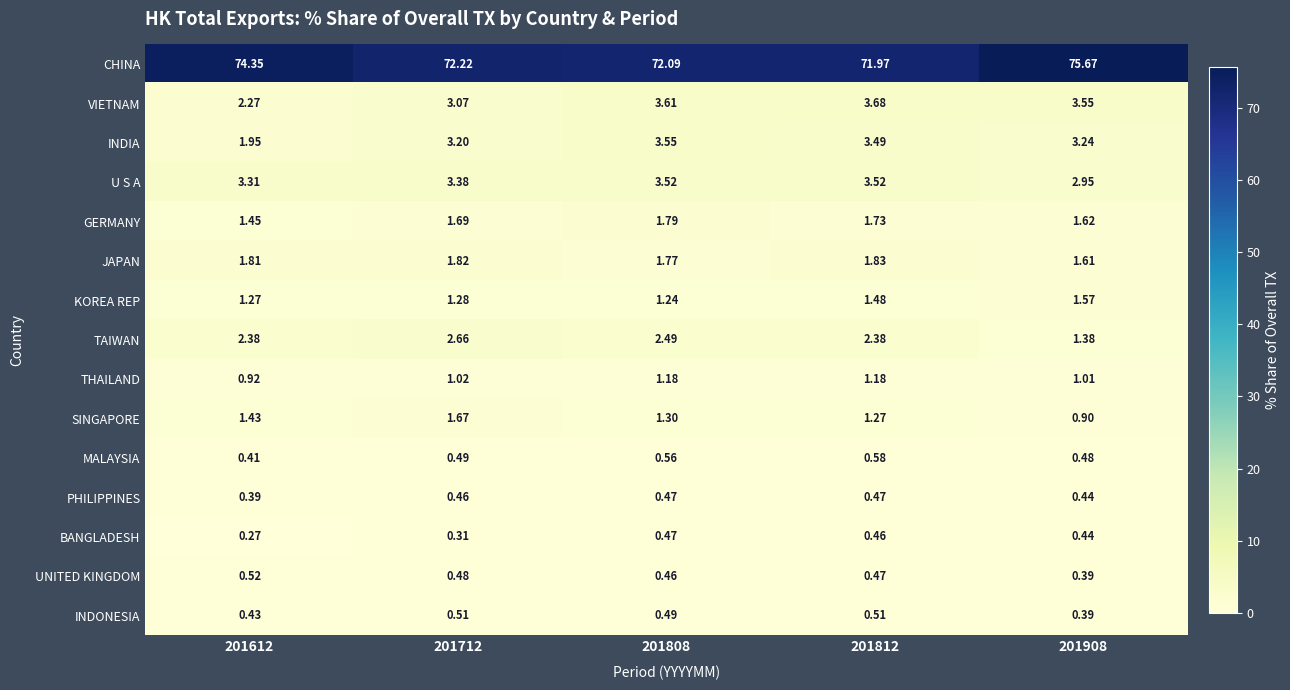

Rank the series at 201712 from highest to lowest value.

CHINA, U S A, INDIA, VIETNAM, TAIWAN, JAPAN, GERMANY, SINGAPORE, KOREA REP, THAILAND, INDONESIA, MALAYSIA, UNITED KINGDOM, PHILIPPINES, BANGLADESH